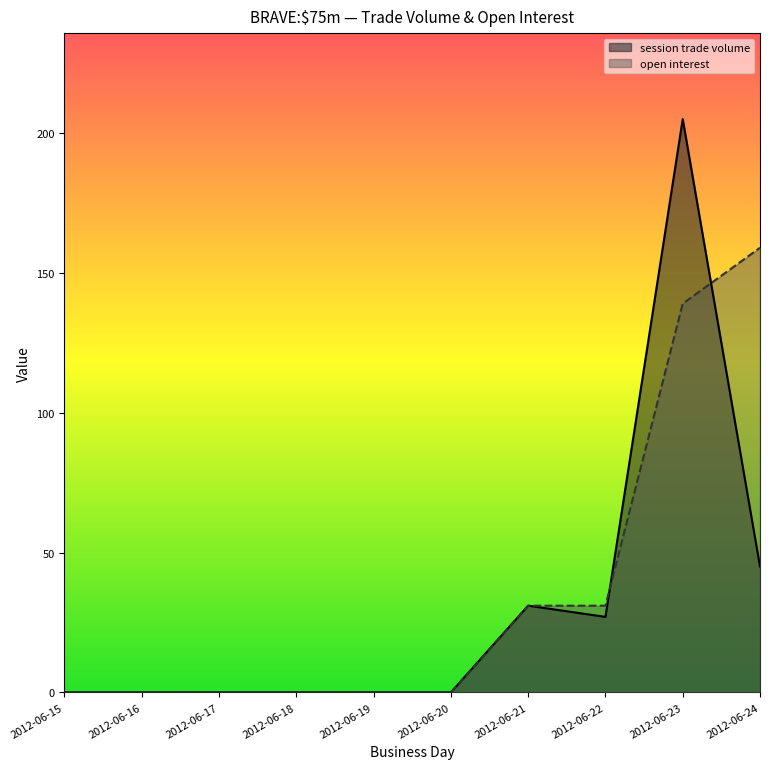

Is the value of open interest at 2012-06-18 greater than the value of session trade volume at 2012-06-16?

No